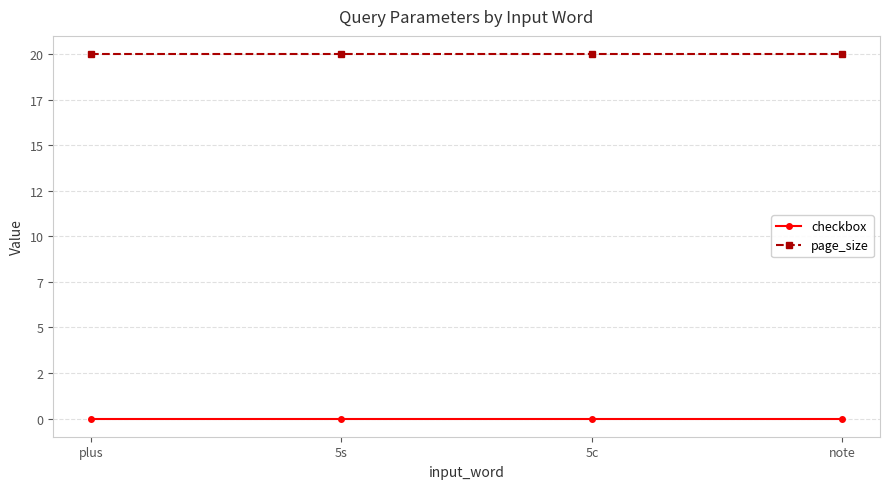

List the labels in order of page_size value, smallest first.

plus, 5s, 5c, note